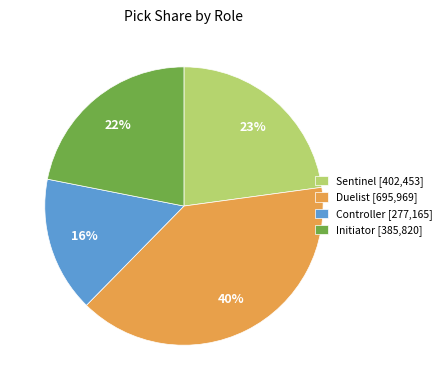

Count the number of slices in the pie.

4